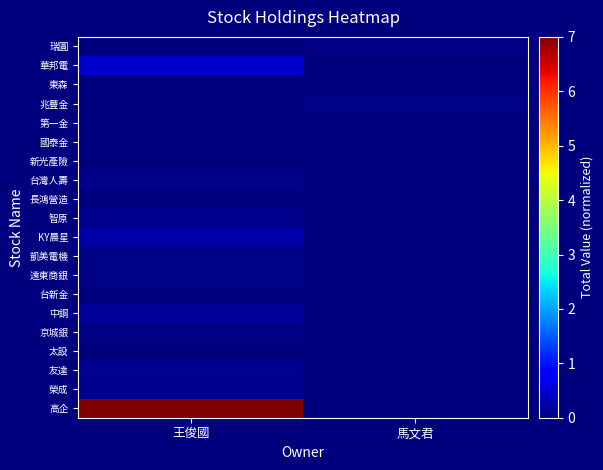

At which category is the sum across all series the highest?

王俊國